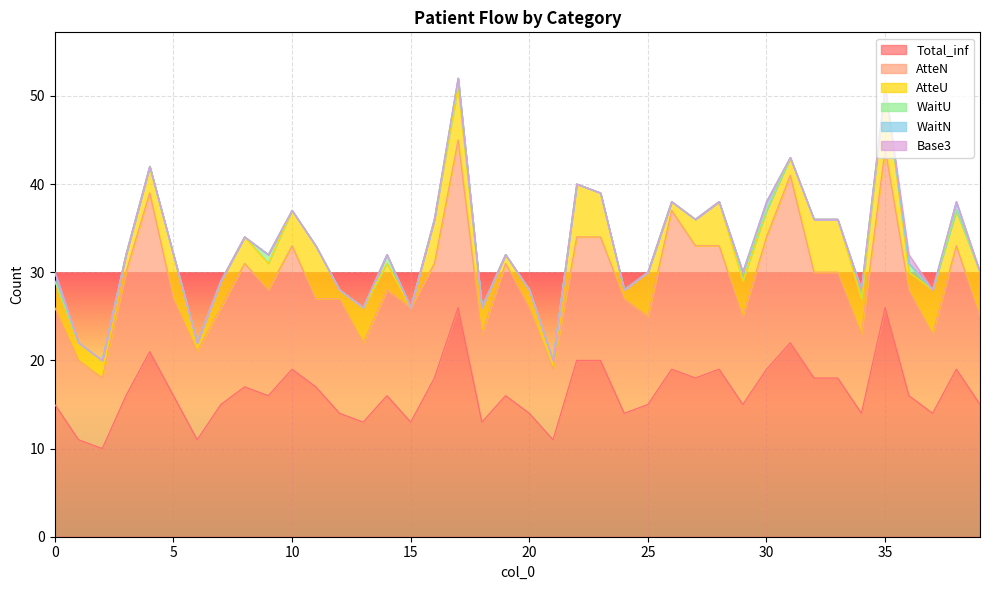

At how many categories does at least one series exceed 1?

40